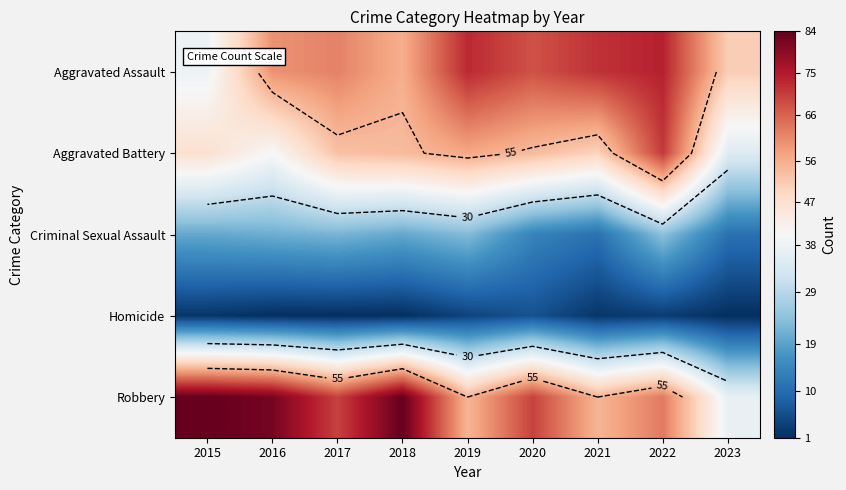

What is the spread (max minus min) of values at 2018?

83